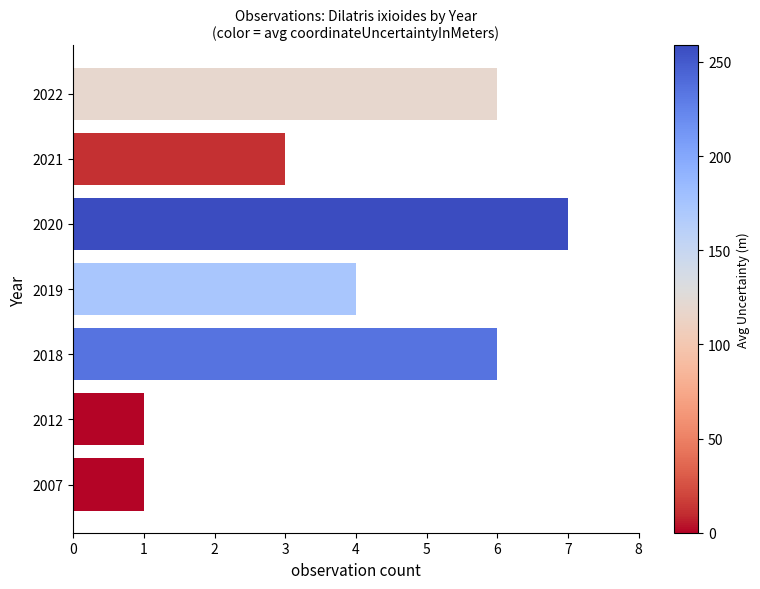

True or false: the data shows 0 at 2007.

False